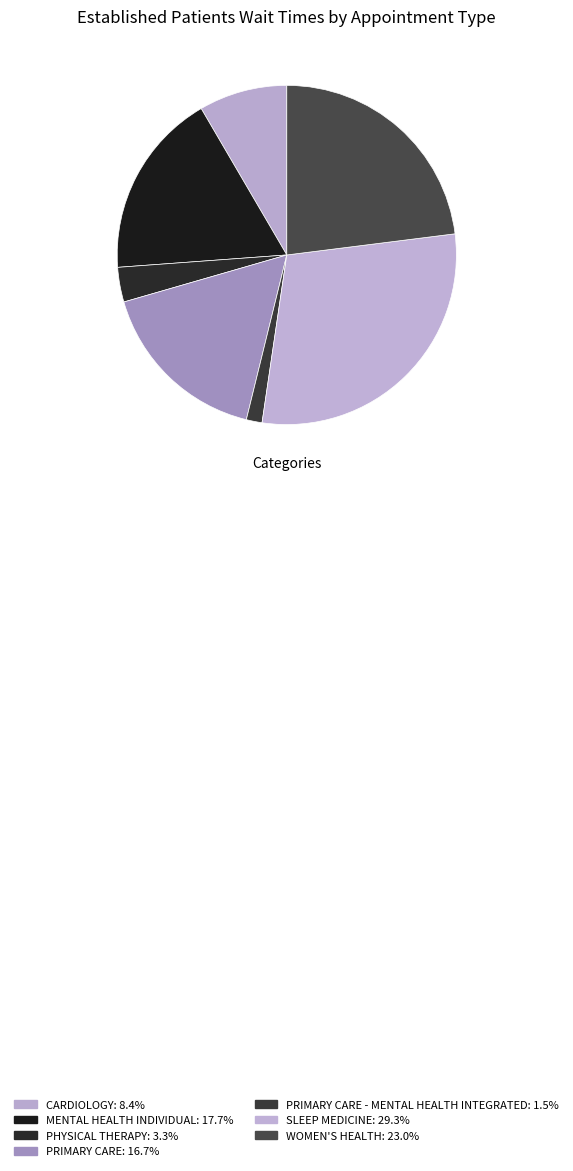

How many segments does this pie chart have?

7